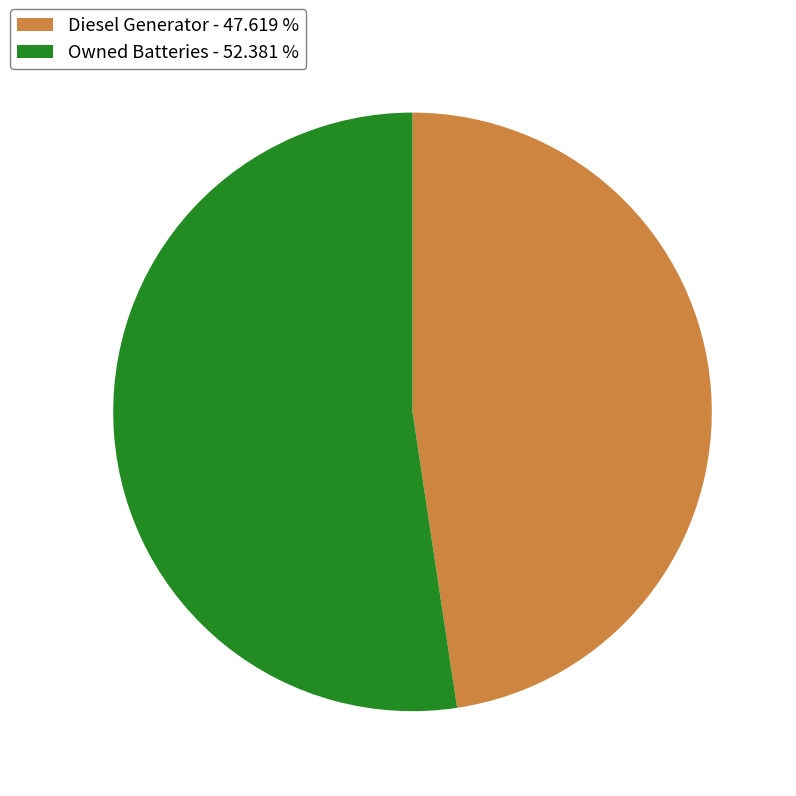

How many slices are in this pie chart?

2